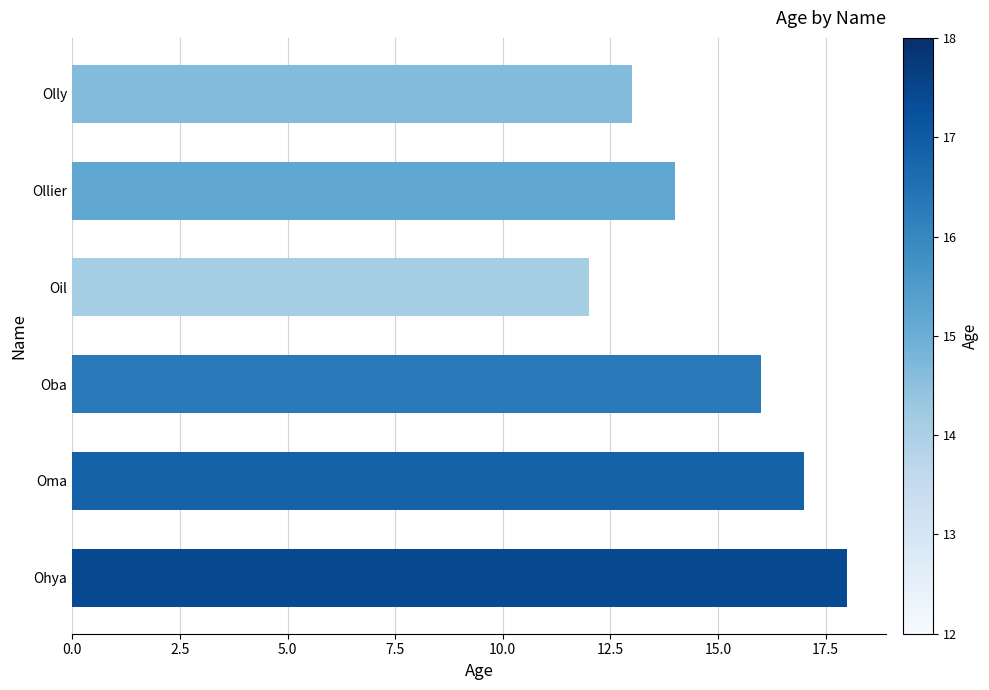

Reading bottom to top, list all the values displayed in this chart.

18	17	16	12	14	13